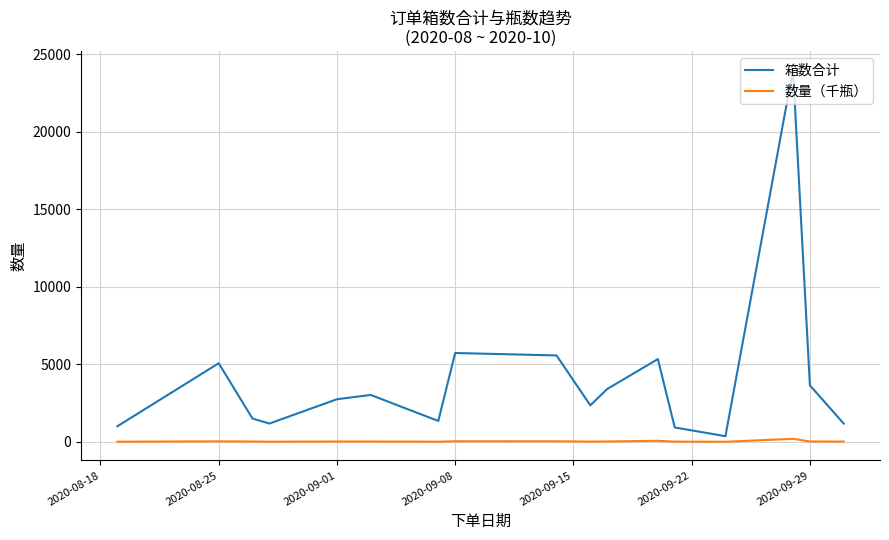

True or false: 数量（千瓶） has more than 1 interior local peaks.

True